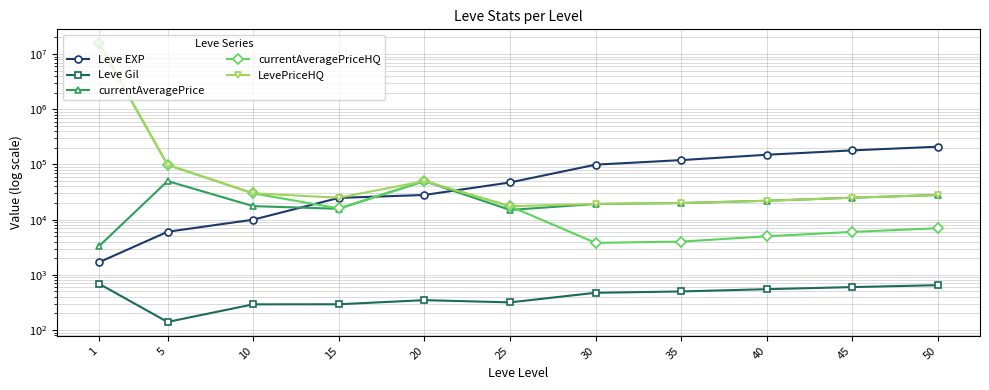

What is the approximate value of LevePriceHQ at 30, to the nearest 10?

19300